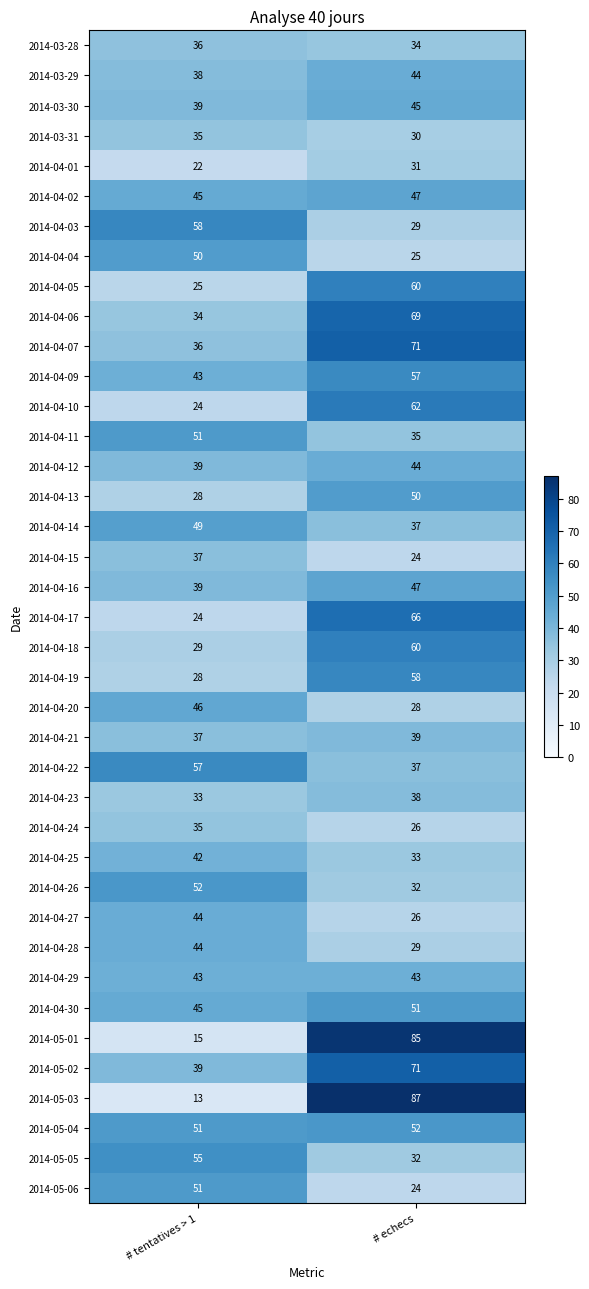

True or false: 2014-04-02 has a value of 32 at # echecs.

False